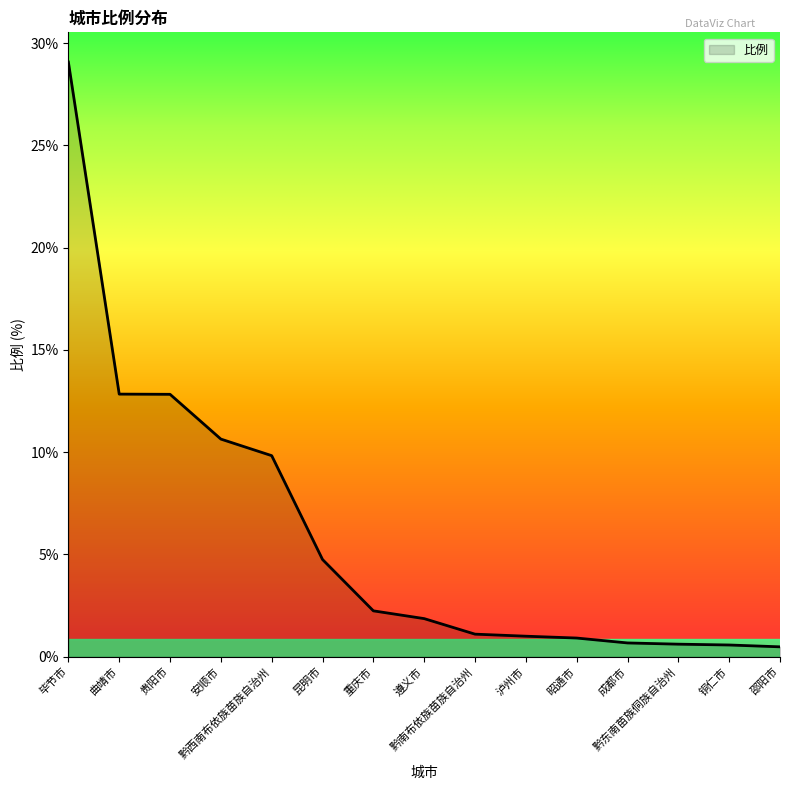

What is the greatest value displayed?

29.1